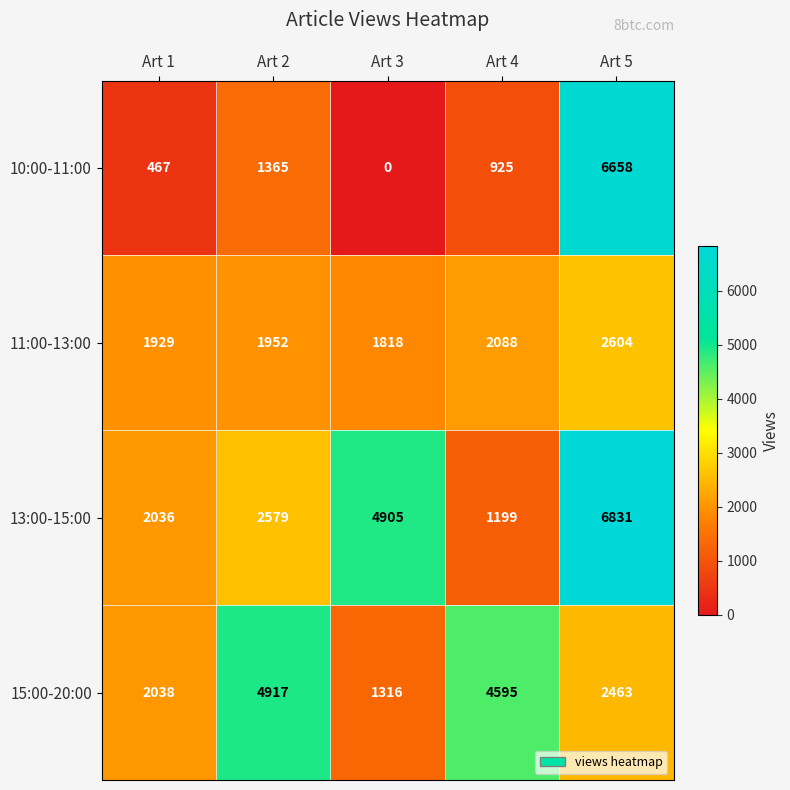

How many series are shown in this chart?

4